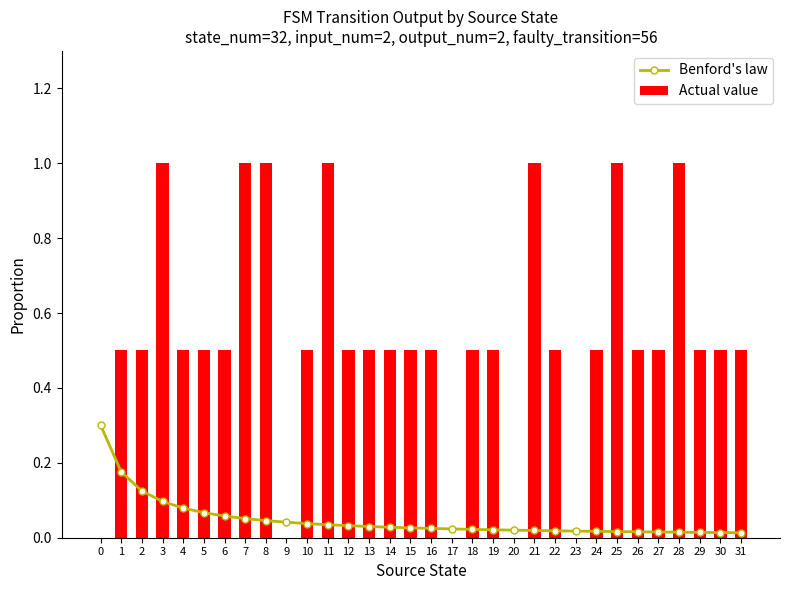

The value of Actual value at 6 is 0.3. True or false?

False